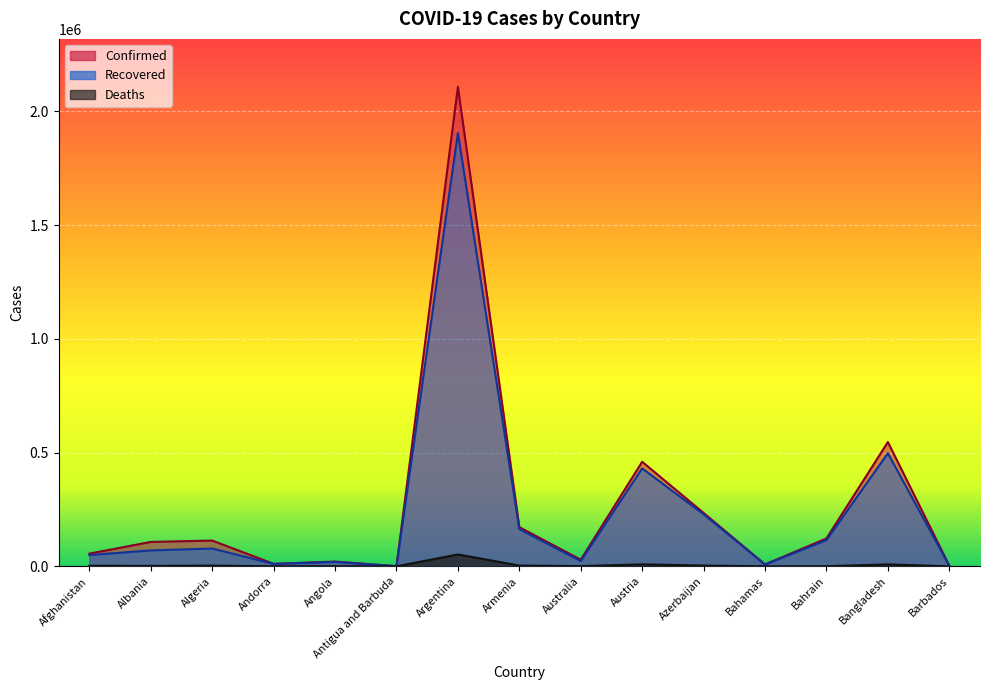

How many lines are shown in the chart?

3